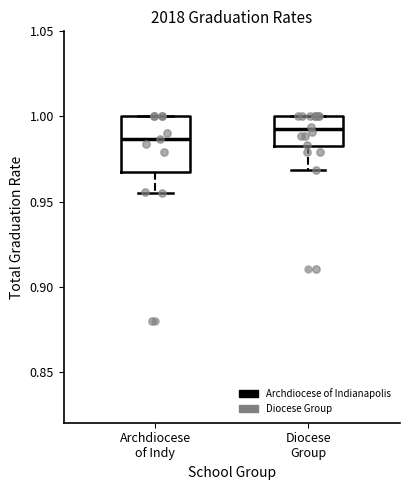

Where is the lower edge of the box for Diocese Group on the y-axis? The values are not printed on the chart, so give them approximately, as read against the axis.

0.980